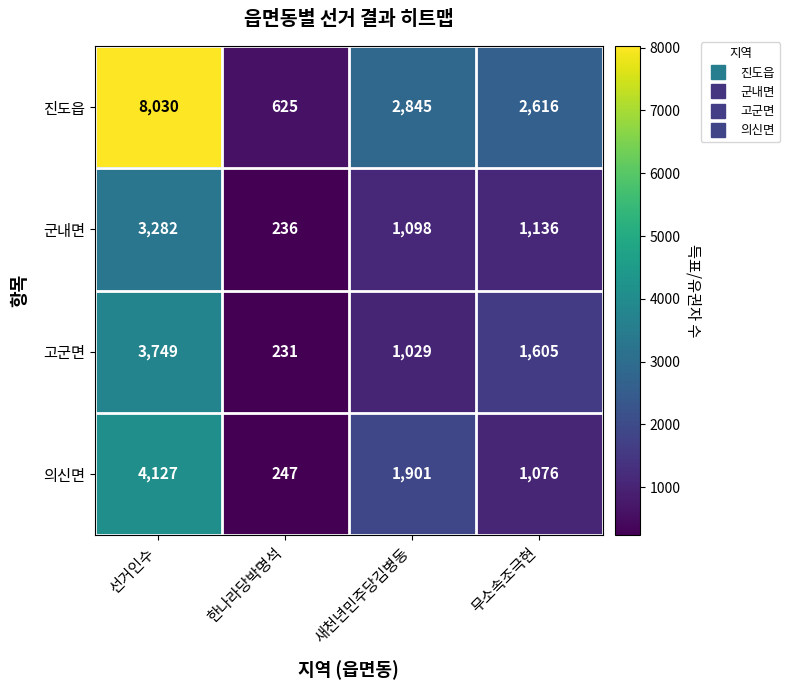

The 의신면 series shows 1709 at 무소속조극현. True or false?

False